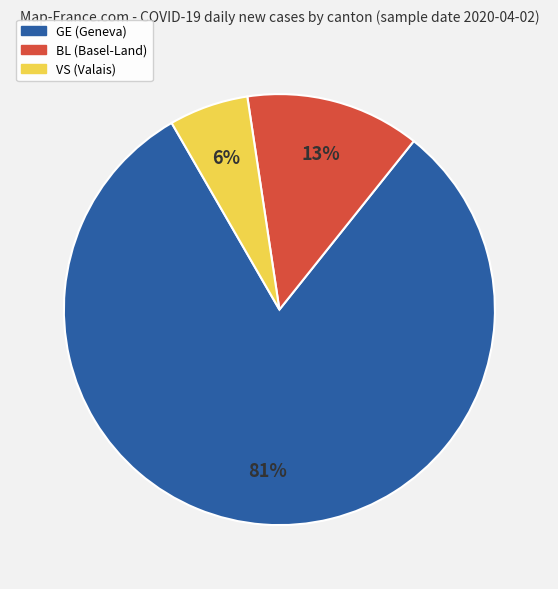

To the nearest percent, what is the combined percentage of BL and GE?

94%